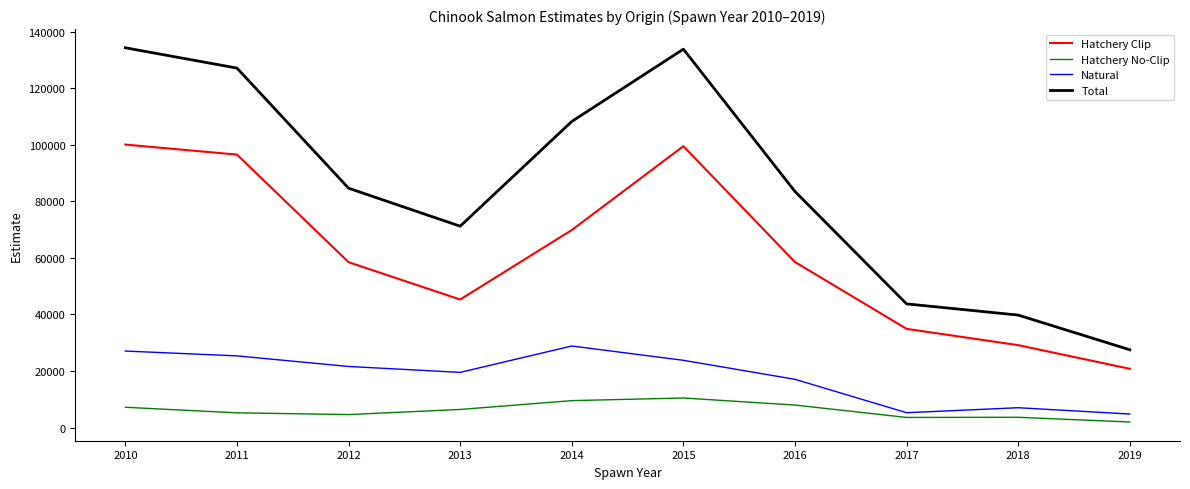

What is the total value across all series at 2015?

267475.0